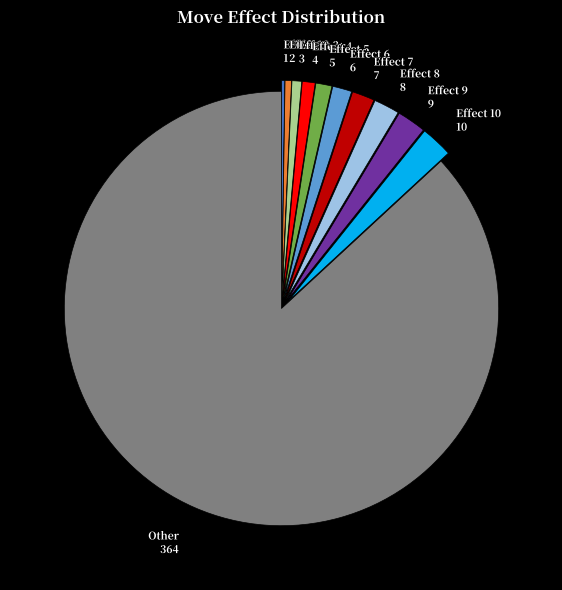

Is there any slice that represents more than half of the pie?

Yes